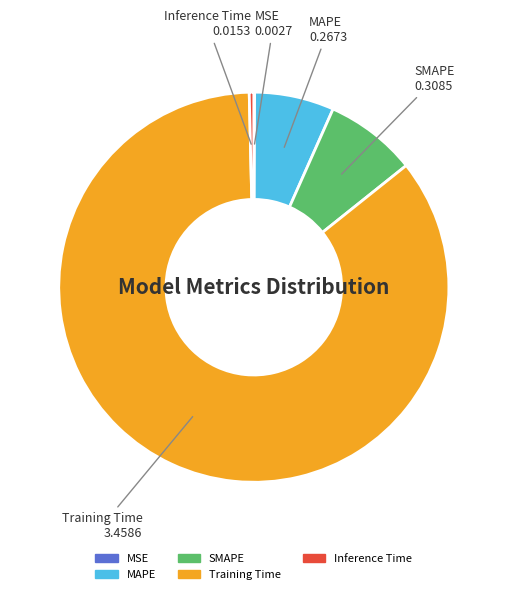

Which slice is the largest?

Training Time